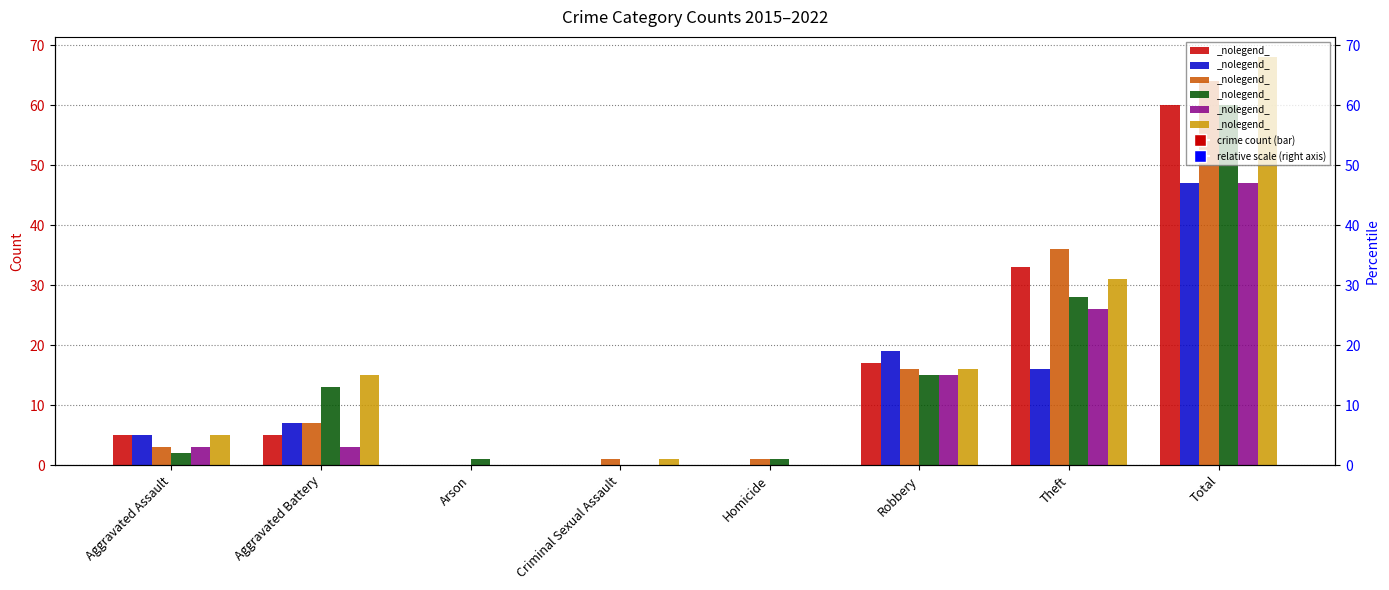

Reading left to right, what are all the values shown in this chart?

2017: 5	5	0	0	0	17	33	60
2021: 5	7	0	0	0	19	16	47
2018: 3	7	0	1	1	16	36	64
2022: 2	13	1	0	1	15	28	60
2015: 3	3	0	0	0	15	26	47
2019: 5	15	0	1	0	16	31	68